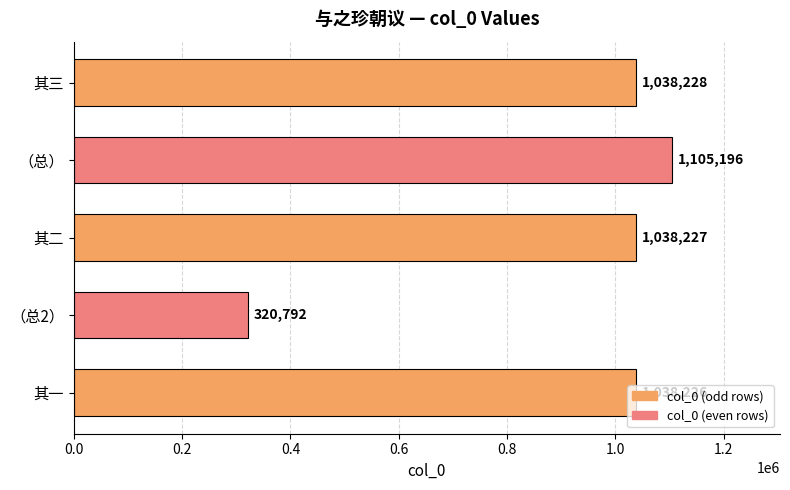

What is the value of the 3rd bar from the top?

1038227